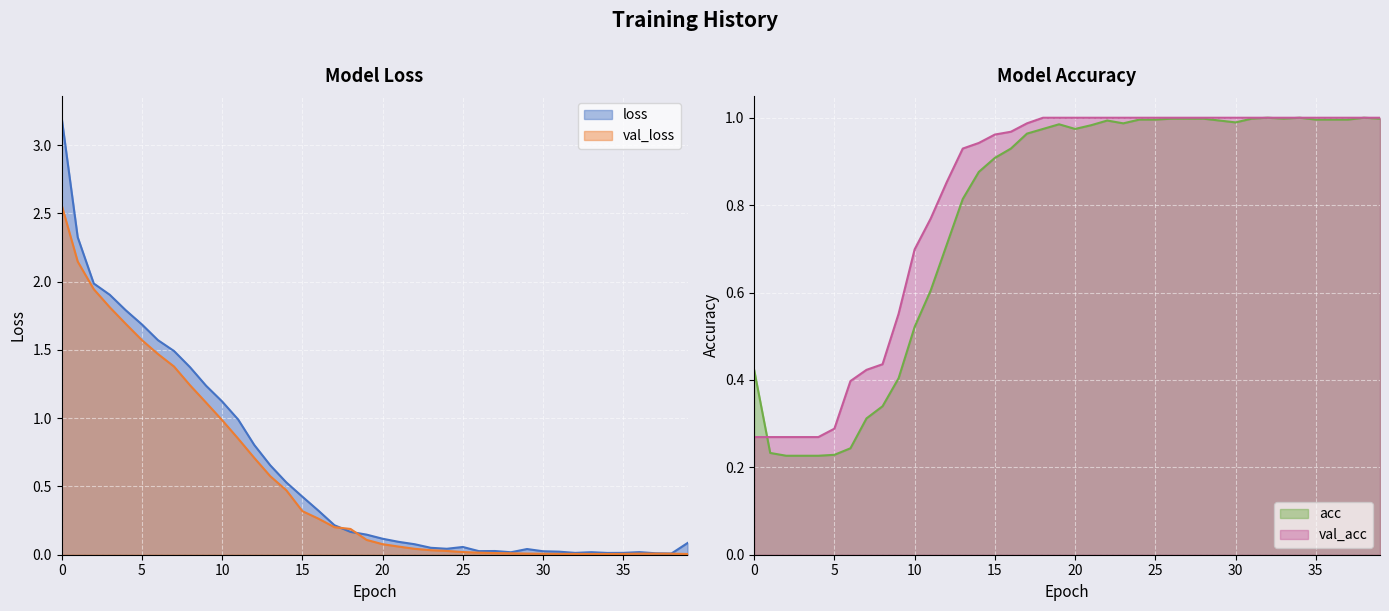

Does the chart display data point markers on the line(s)?

No